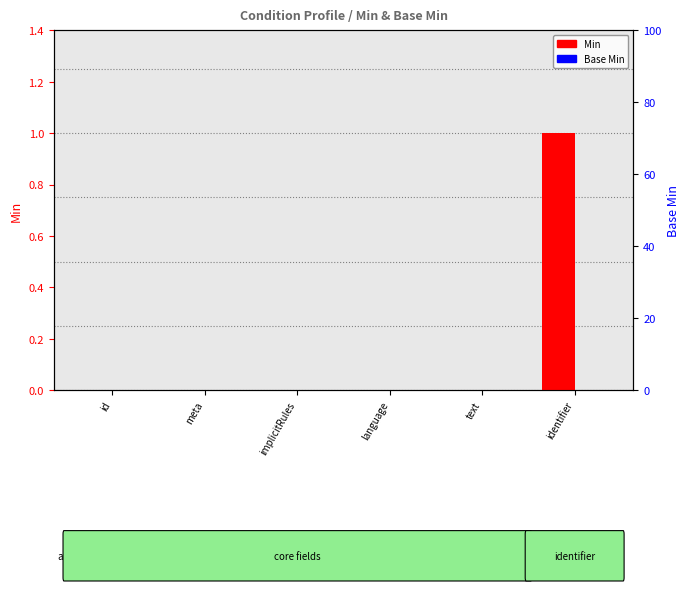

What are all the series names shown in the legend?

Min, Base Min